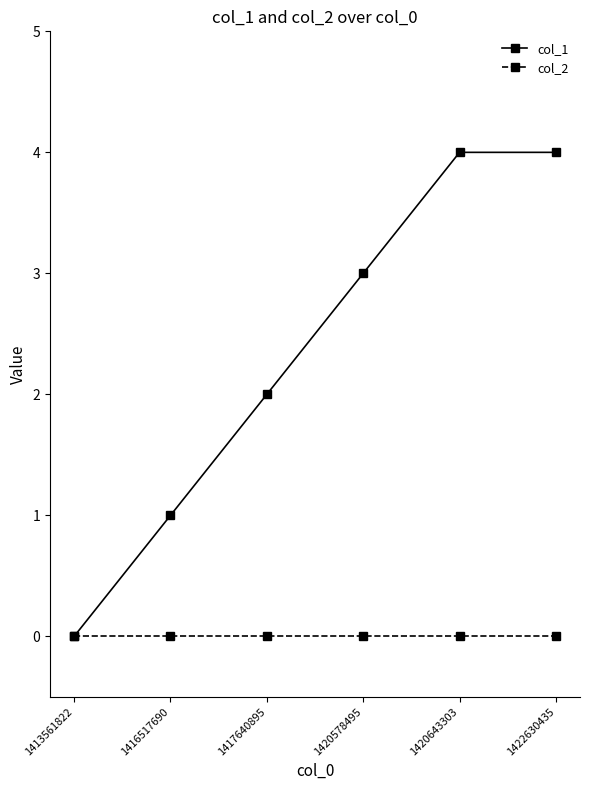

The col_2 series shows 0 at 1420578495. True or false?

True